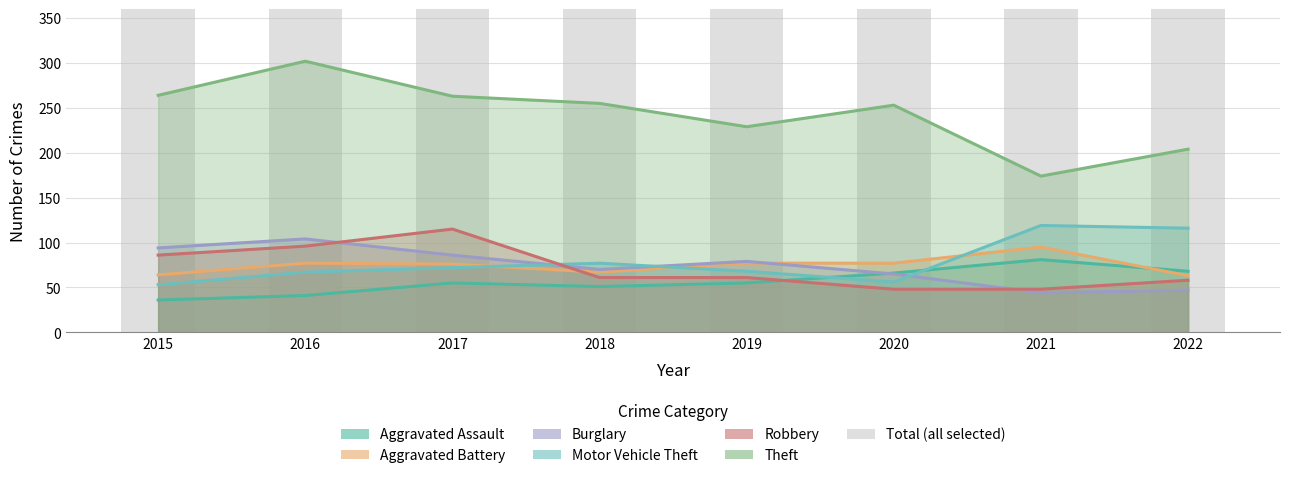

What is the maximum value shown in the chart?

687